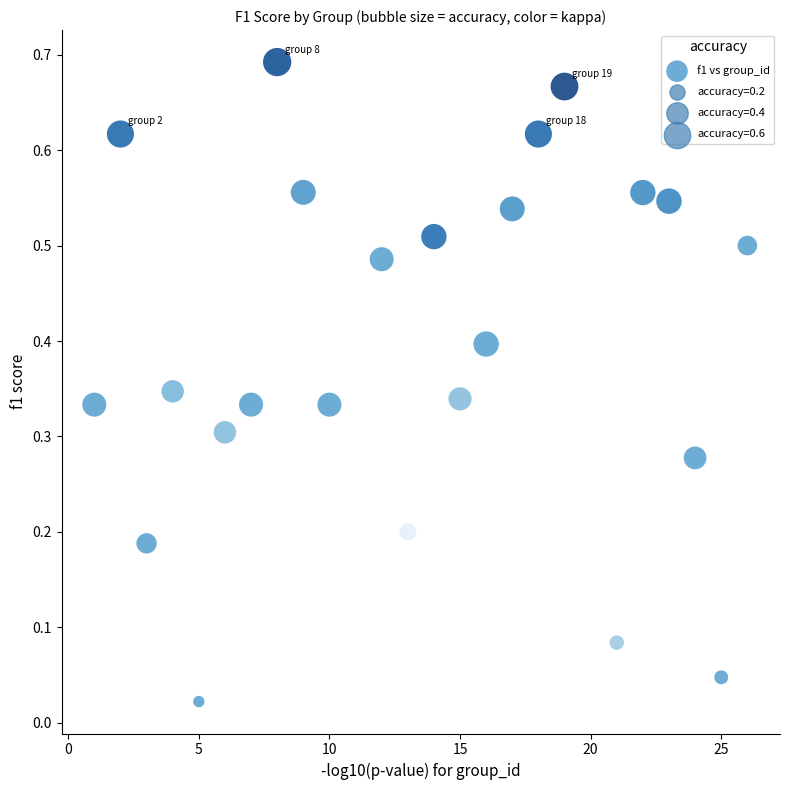

What is the range of X values (max minus min)?

25.0